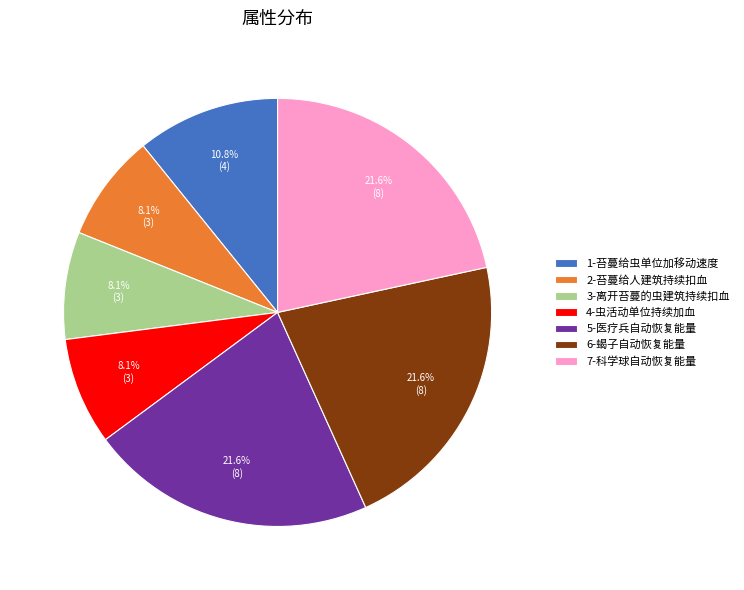

Combined, what portion of the pie is 7-科学球自动恢复能量 and 3-离开苔蔓的虫建筑持续扣血?

29.7%